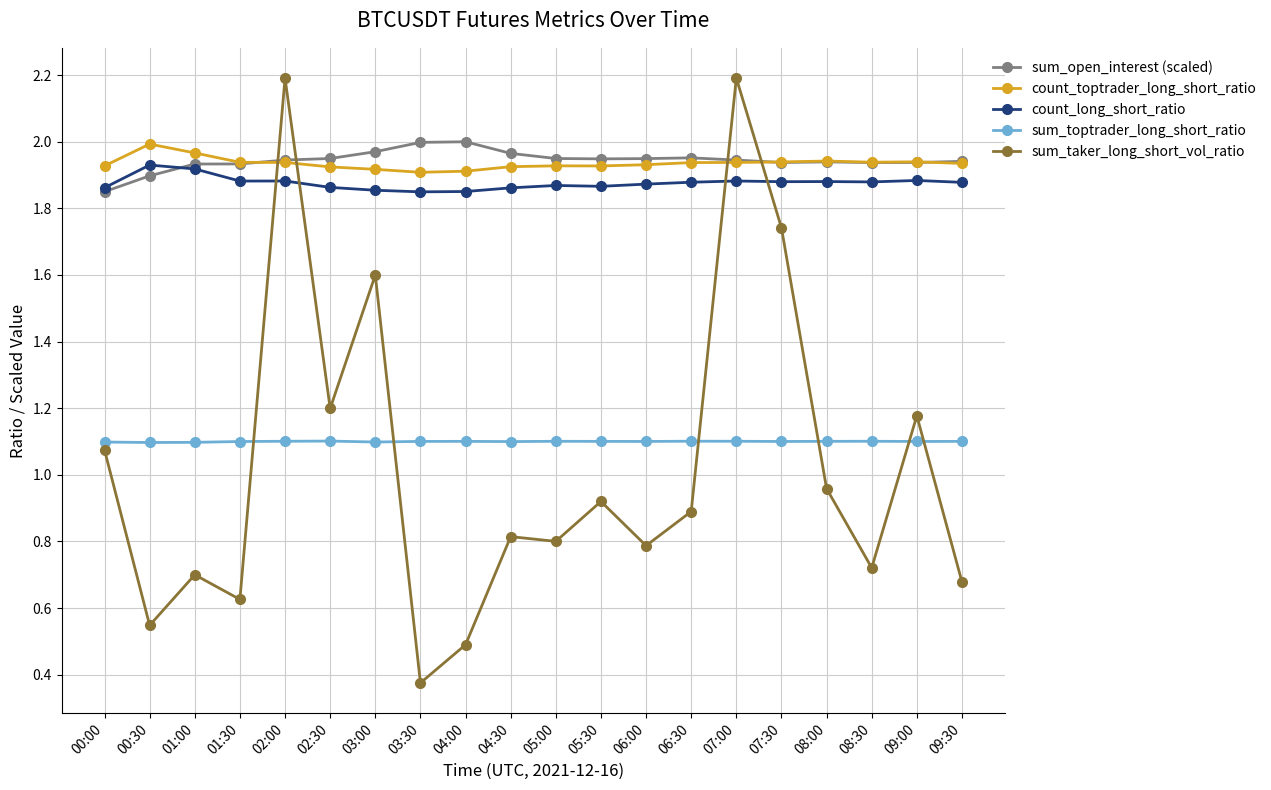

Which series changed the most between 04:00 and 04:30?

sum_taker_long_short_vol_ratio